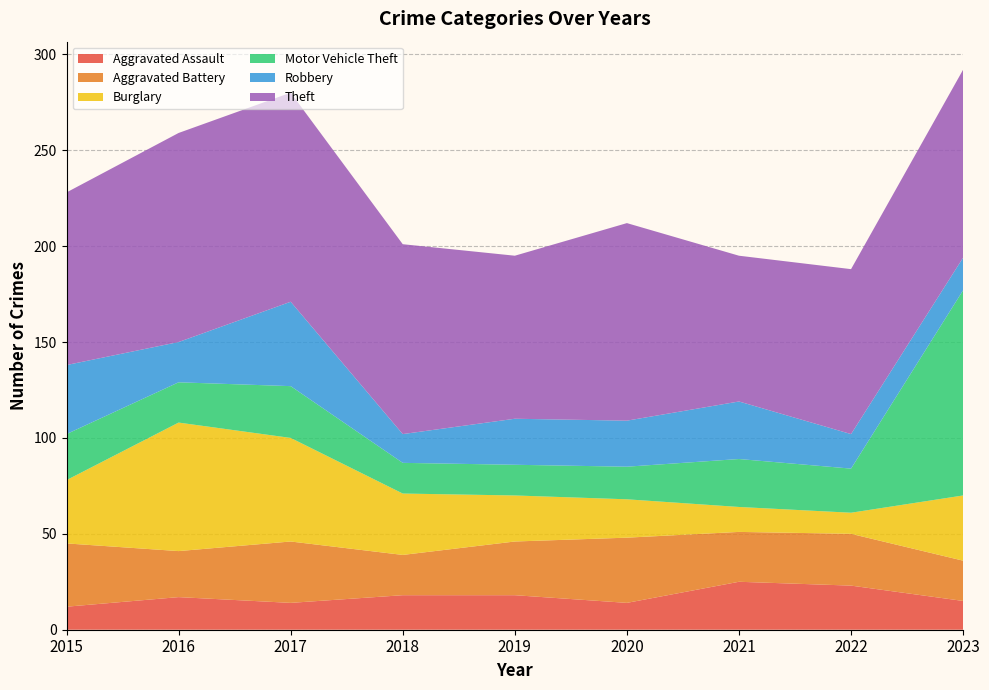

Reading left to right, list all the values displayed in this chart.

Aggravated Assault: 12	17	14	18	18	14	25	23	15
Aggravated Battery: 33	24	32	21	28	34	26	27	21
Burglary: 33	67	54	32	24	20	13	11	34
Motor Vehicle Theft: 24	21	27	16	16	17	25	23	107
Robbery: 36	21	44	15	24	24	30	18	17
Theft: 90	109	109	99	85	103	76	86	98